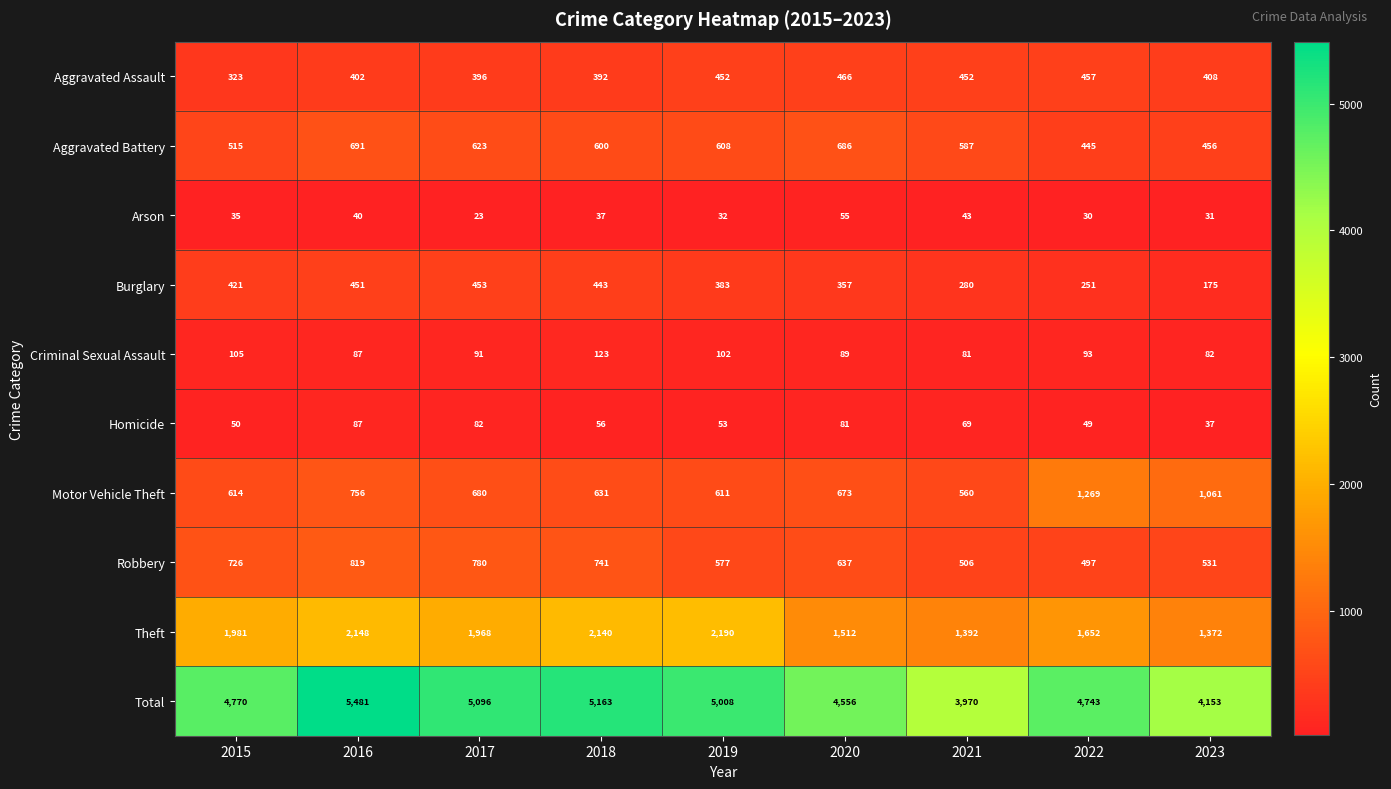

How many distinct data groups are displayed?

10